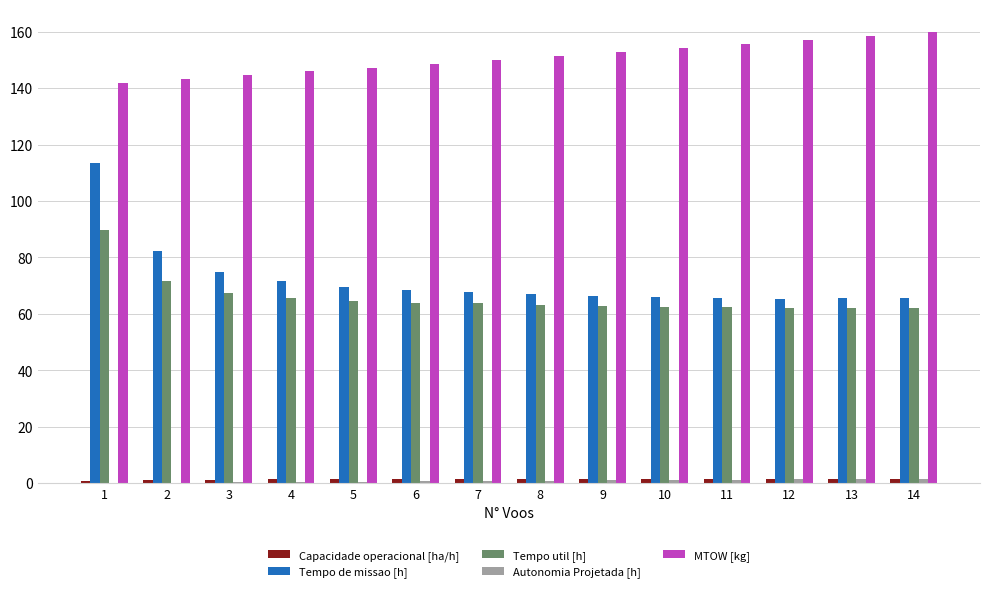

The Tempo util [h] series shows 62.1 at 12. True or false?

True